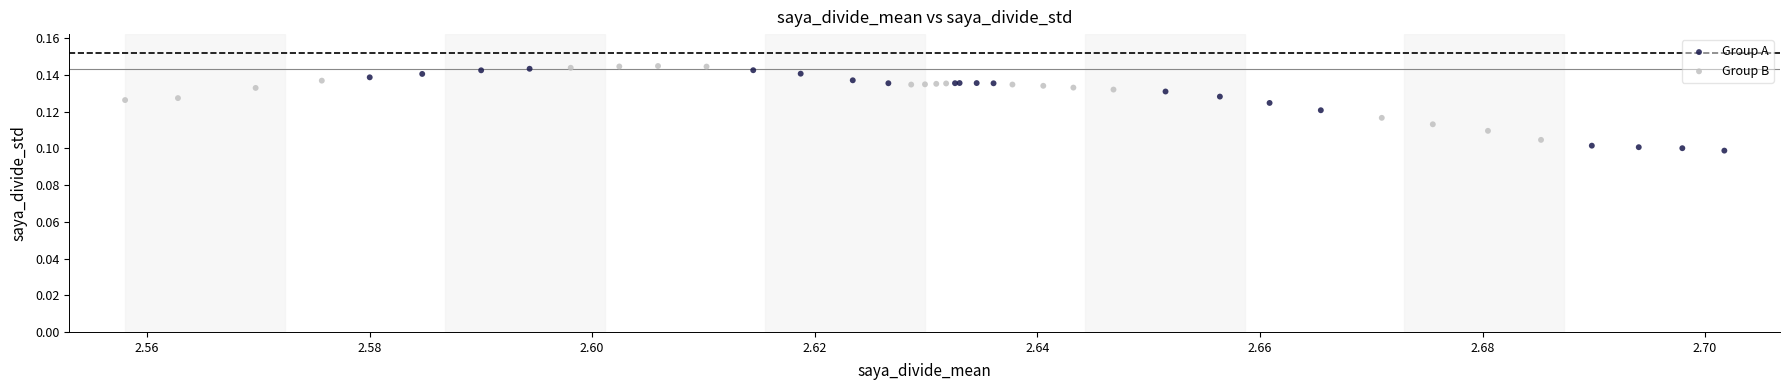

Which series has the widest spread of Y values?

Group A